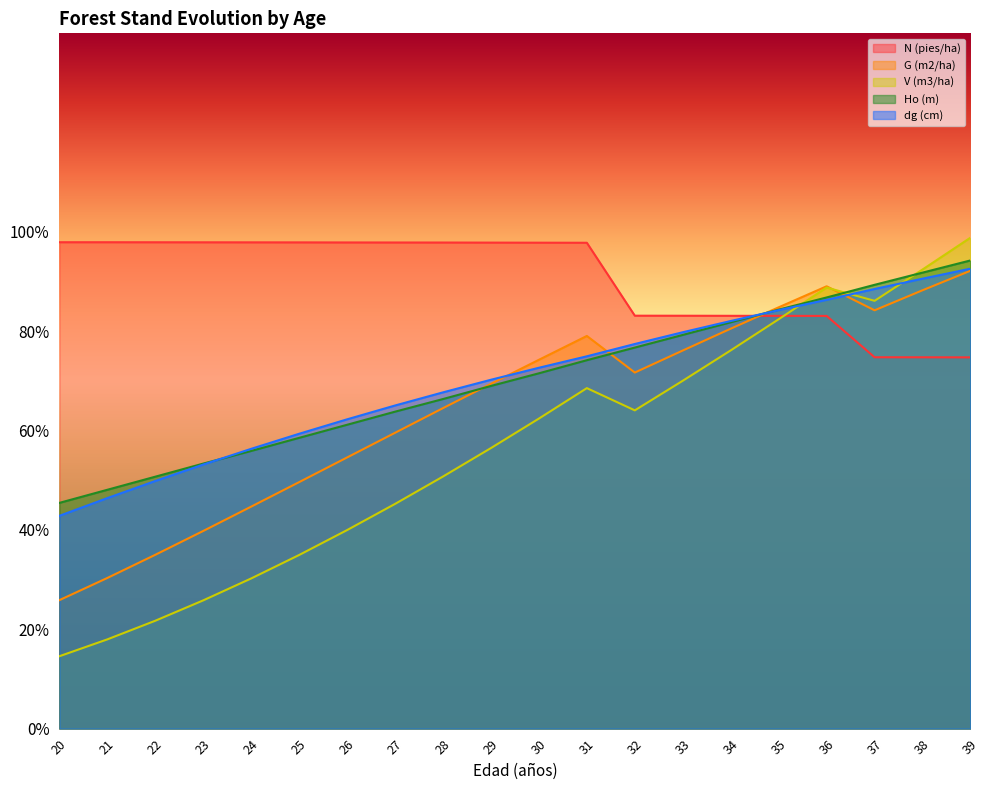

Is it true that V (m3/ha) equals 40.0 at 26?

True